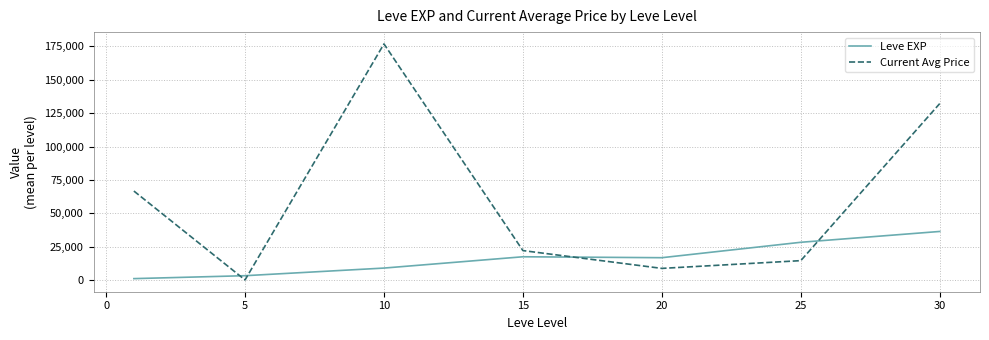

Which series has the largest range (max minus min)?

Current Avg Price